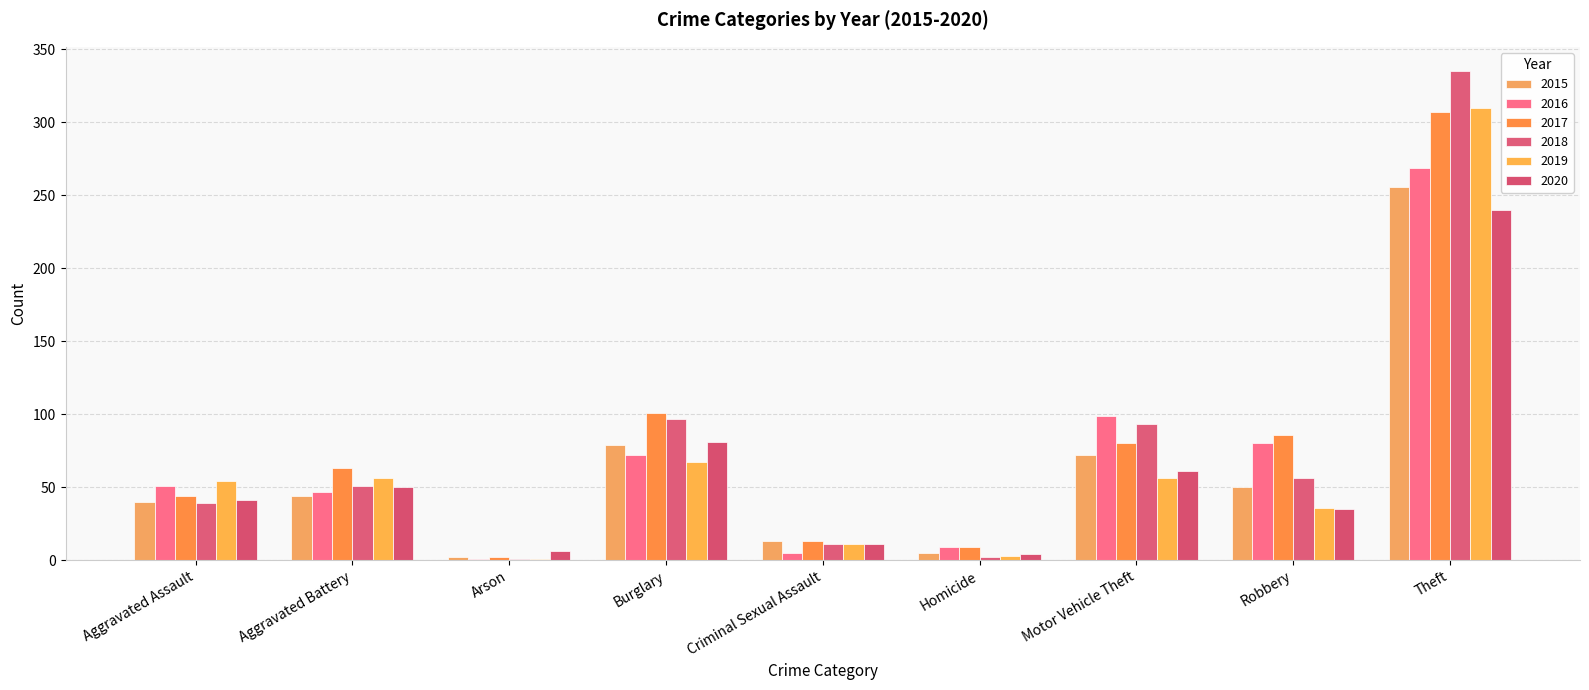

Which has a higher value, Theft or Burglary?

Theft